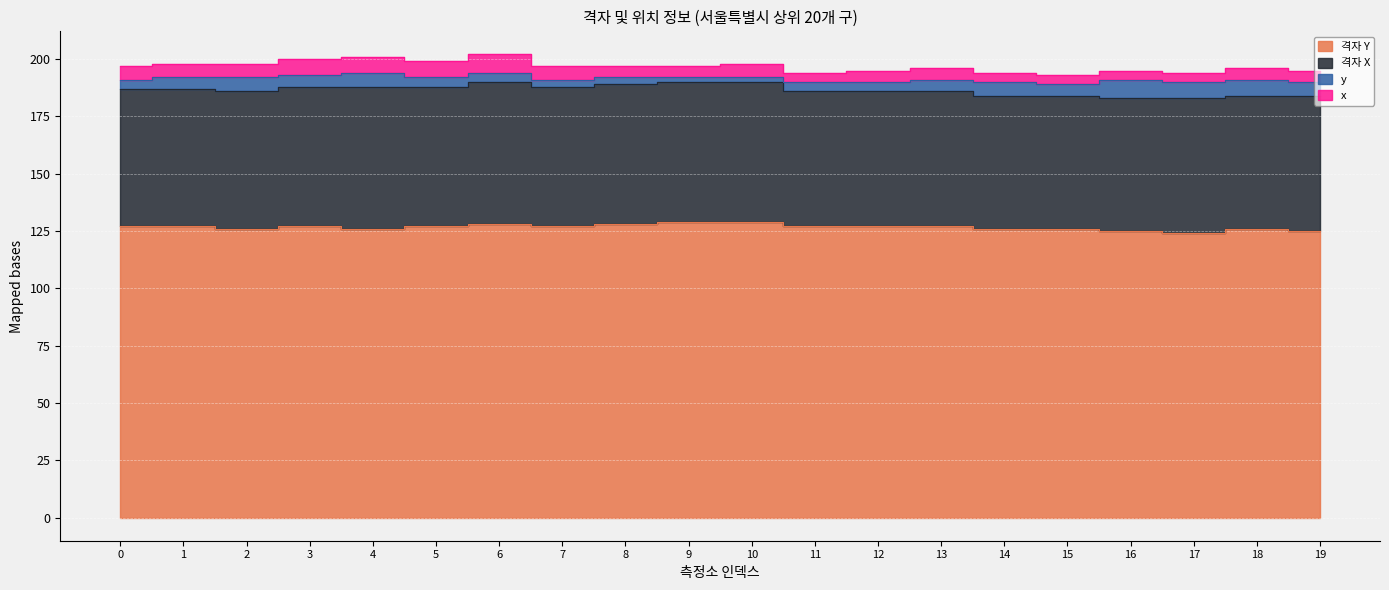

True or false: x and y intersect in this chart.

False